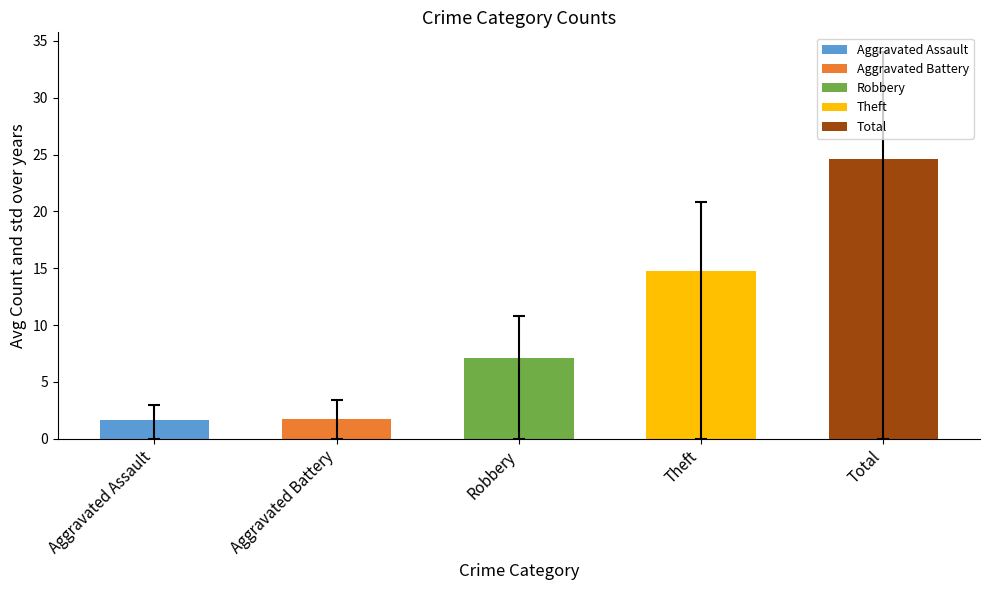

What is the value of the 3rd bar from the left?

7.1